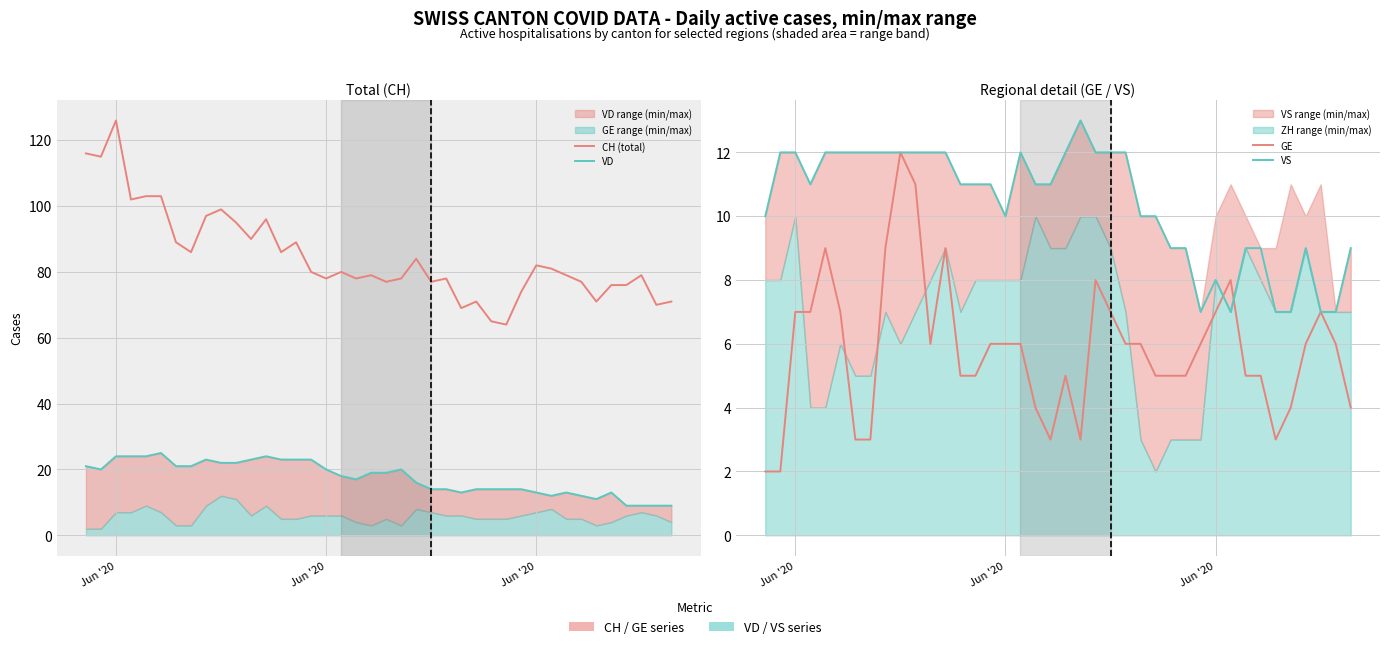

How many lines are shown in the chart?

4